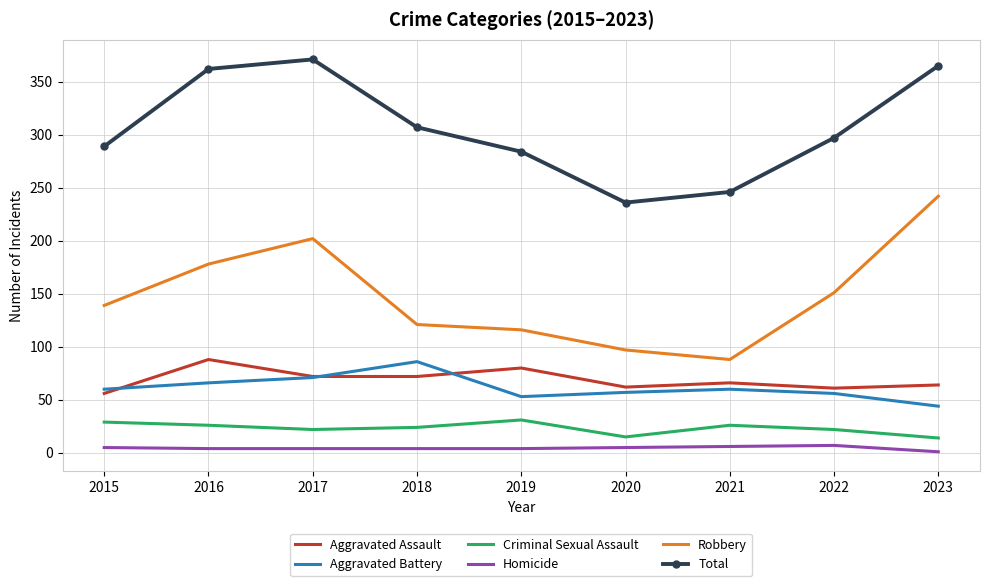

Is the value of Homicide at 2016 greater than the value of Total at 2017?

No